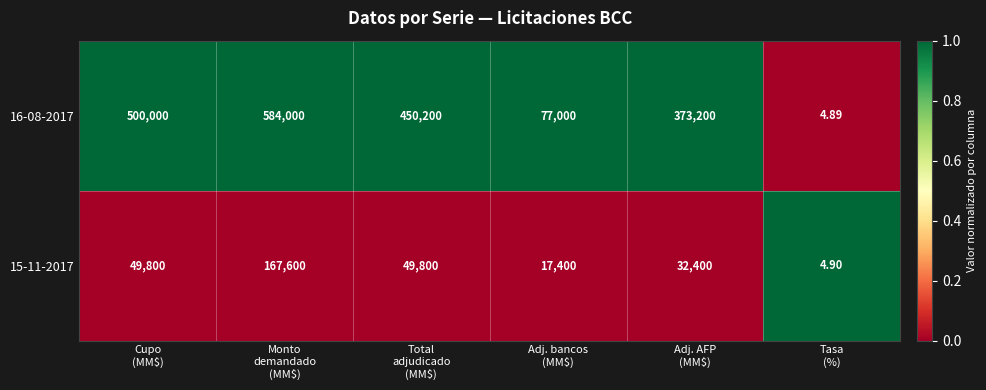

How many series are shown in this chart?

2